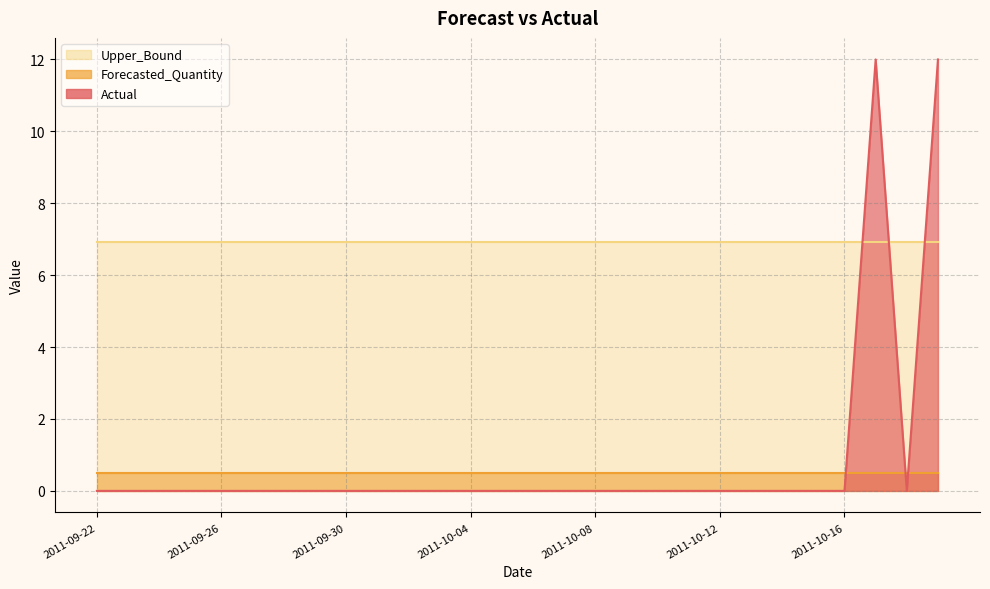

At which category is the sum across all series the highest?

2011-10-17